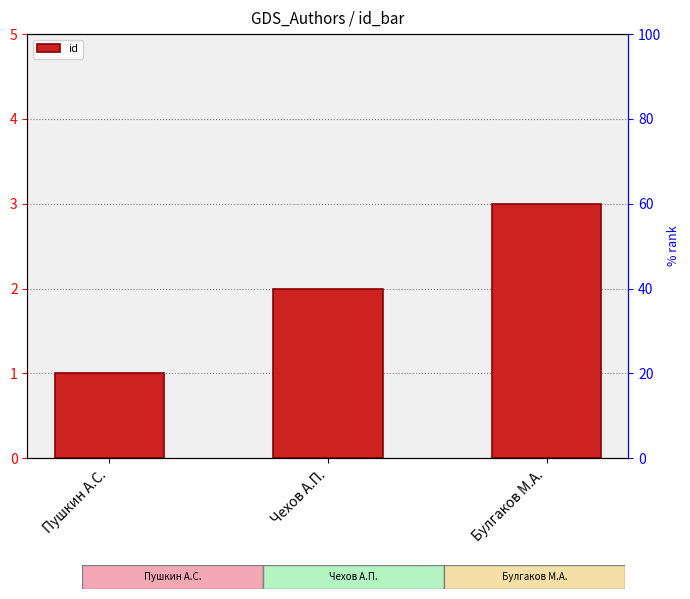

Reading left to right, transcribe all the data shown in this chart.

Пушкин A.C.=1	Чехов А.П.=2	Булгаков М.А.=3